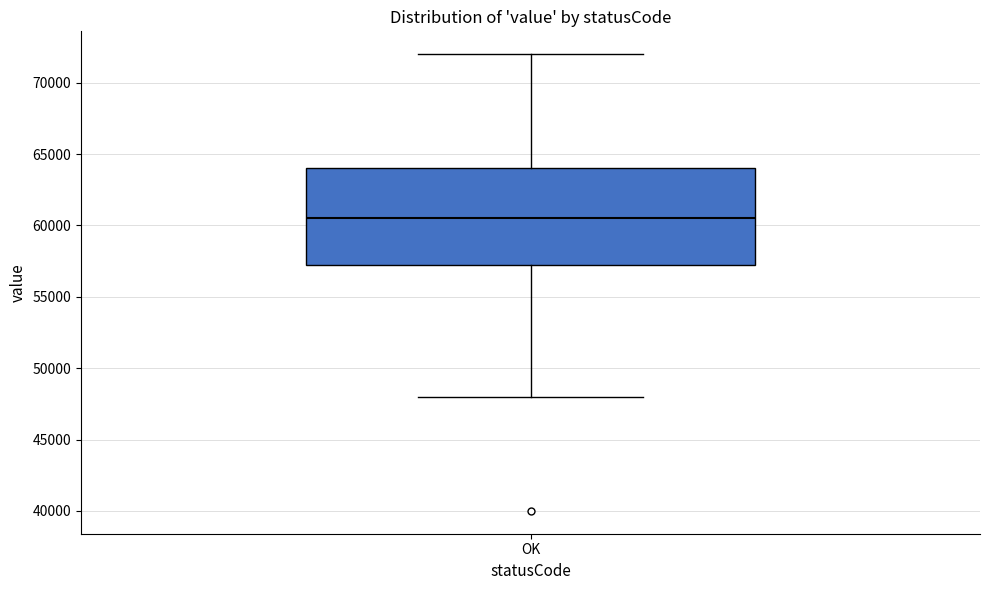

Where is the upper edge of the box for OK on the y-axis? The values are not printed on the chart, so give them approximately, as read against the axis.

64000